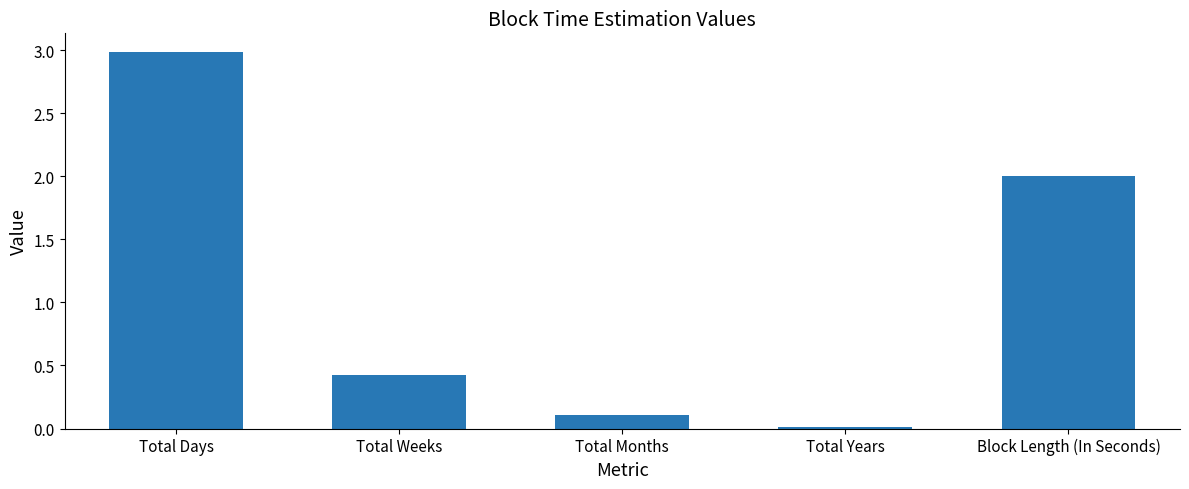

What is the sum of the values at Total Weeks and Total Months?

0.5